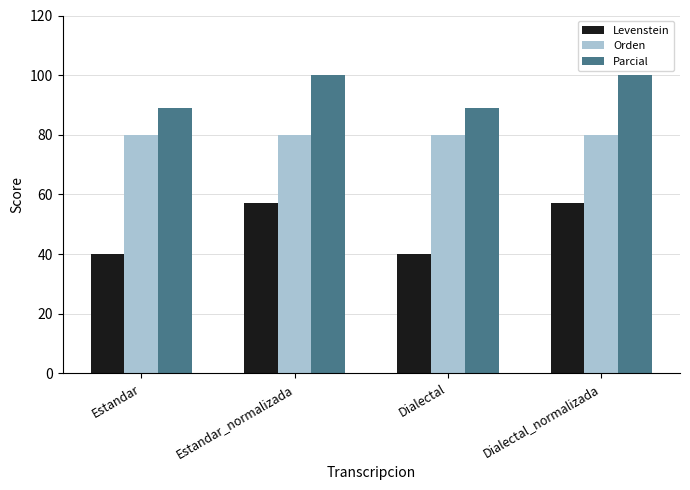

What is the spread (max minus min) of values at Dialectal_normalizada?

42.9